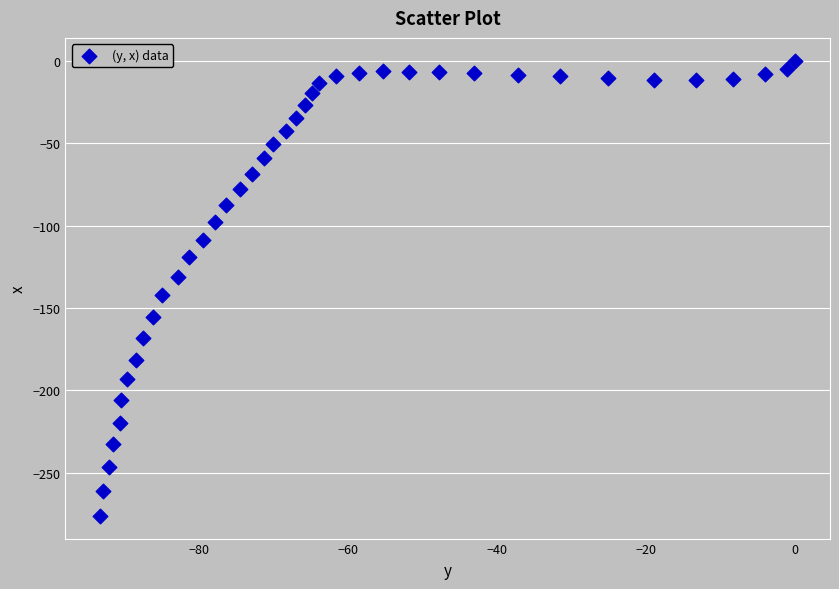

What is the range of X values (max minus min)?

93.3